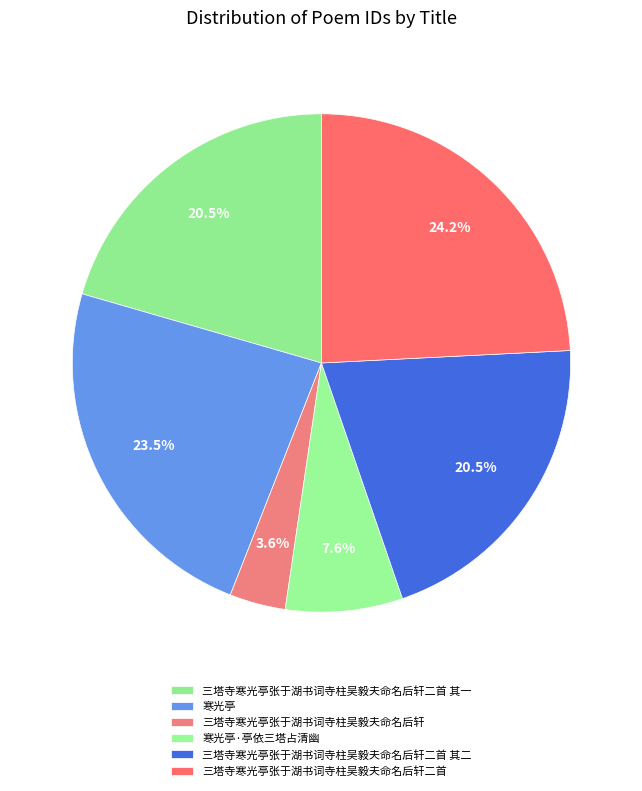

How many segments does this pie chart have?

6